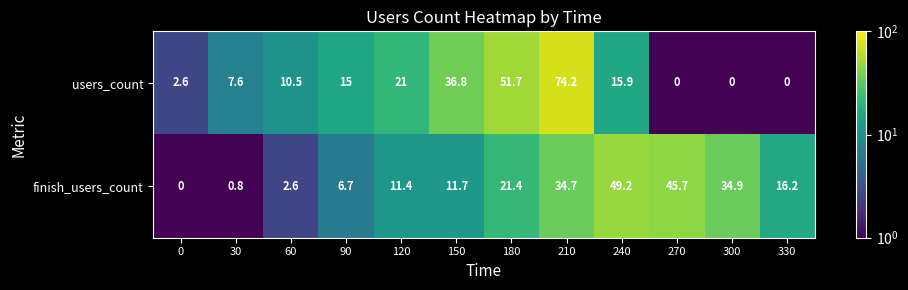

How many distinct data groups are displayed?

2